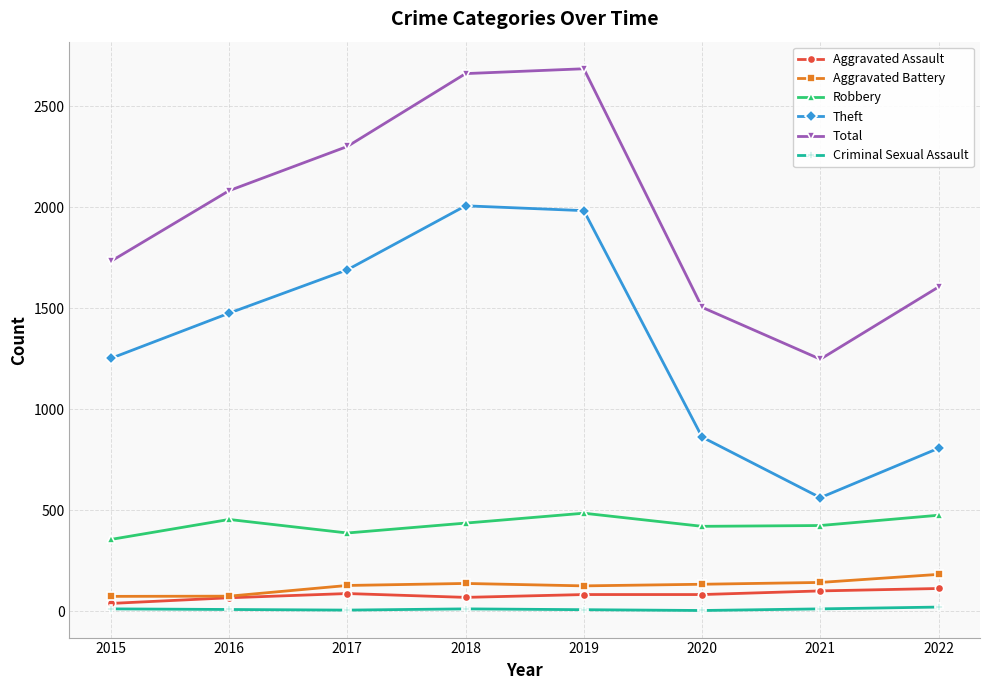

What is the difference between the maximum and minimum values in the Criminal Sexual Assault series?

17